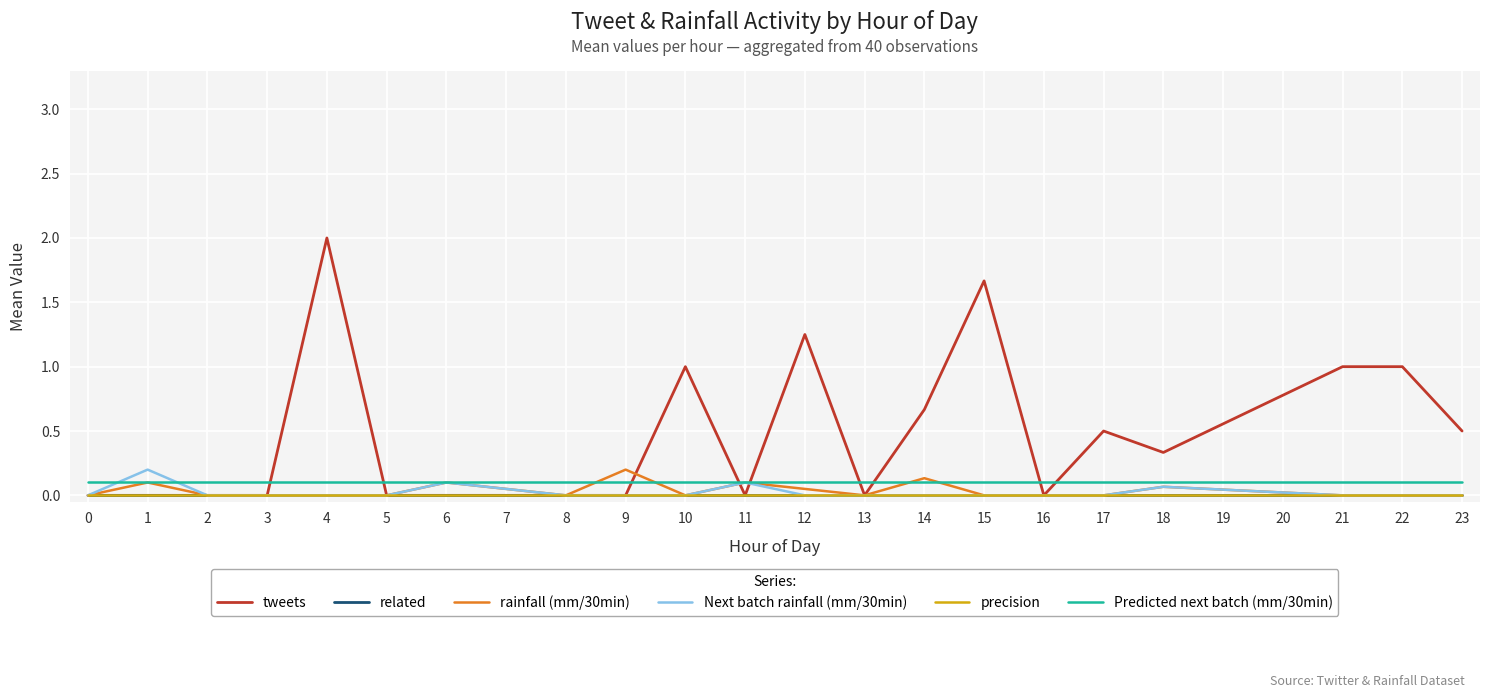

What is the sum of all Next batch rainfall (mm/30min) values?

0.5